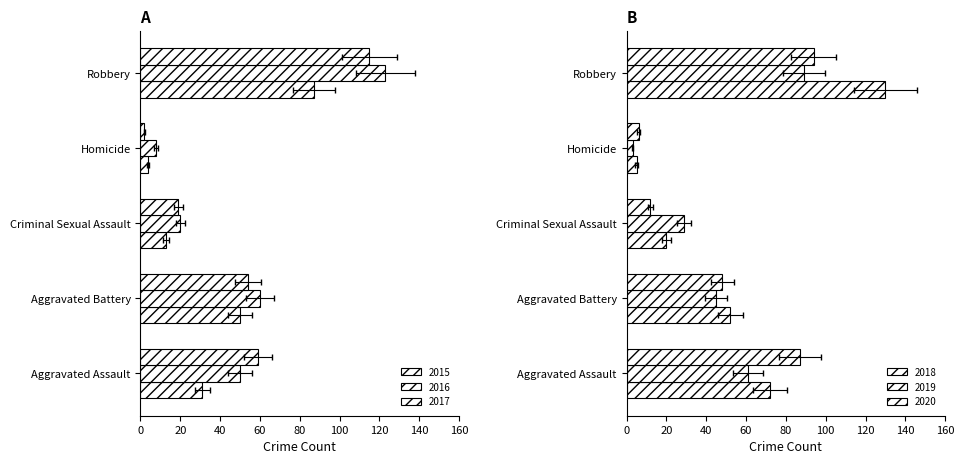

How many values in the 2016 series exceed 50?

2